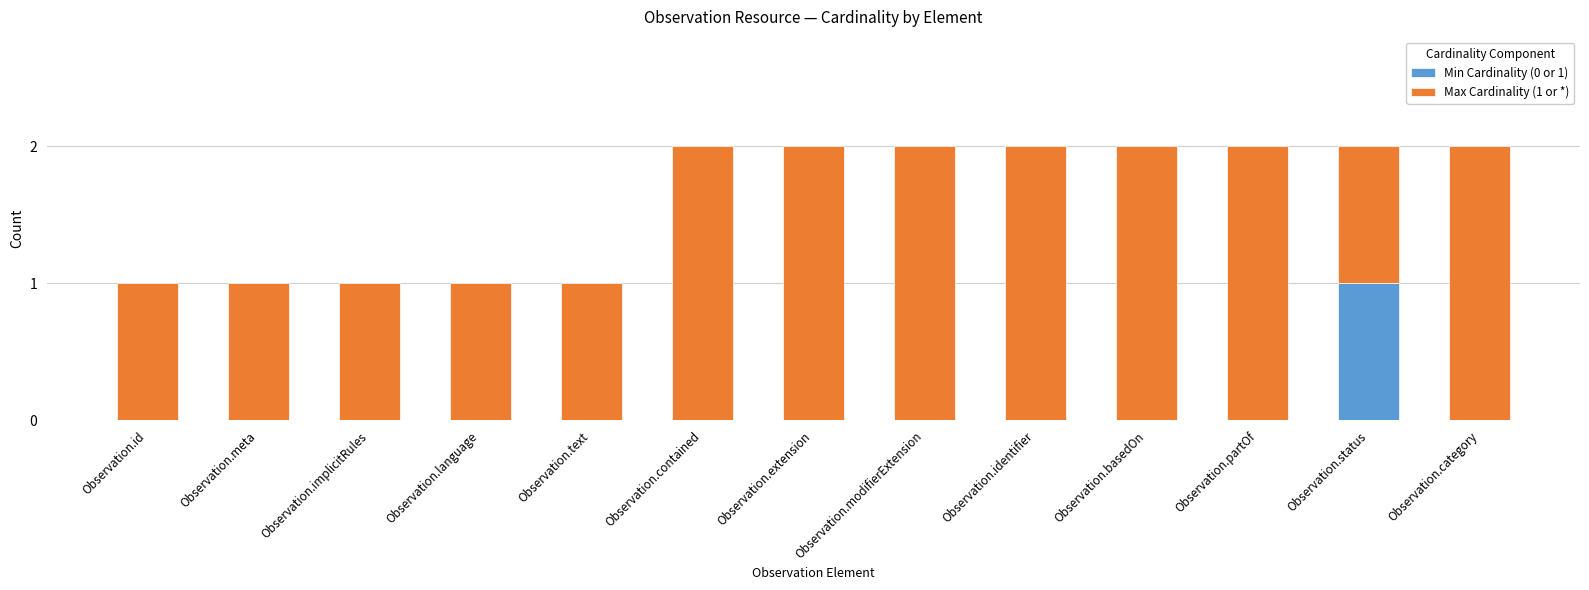

Which category has the highest value in the Min Cardinality (0 or 1) series?

Observation.status